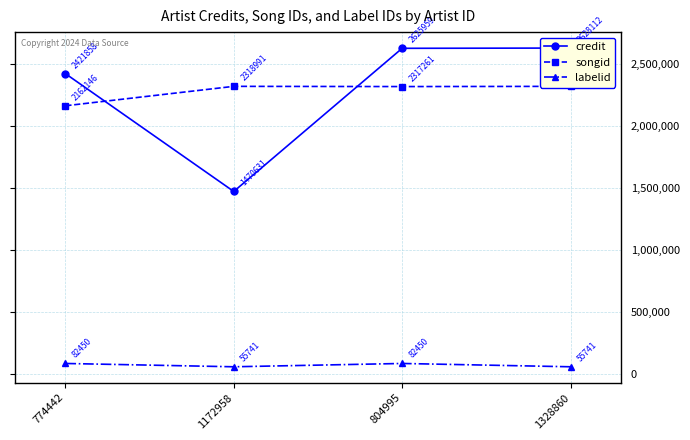

How many categories are shown in the chart?

4